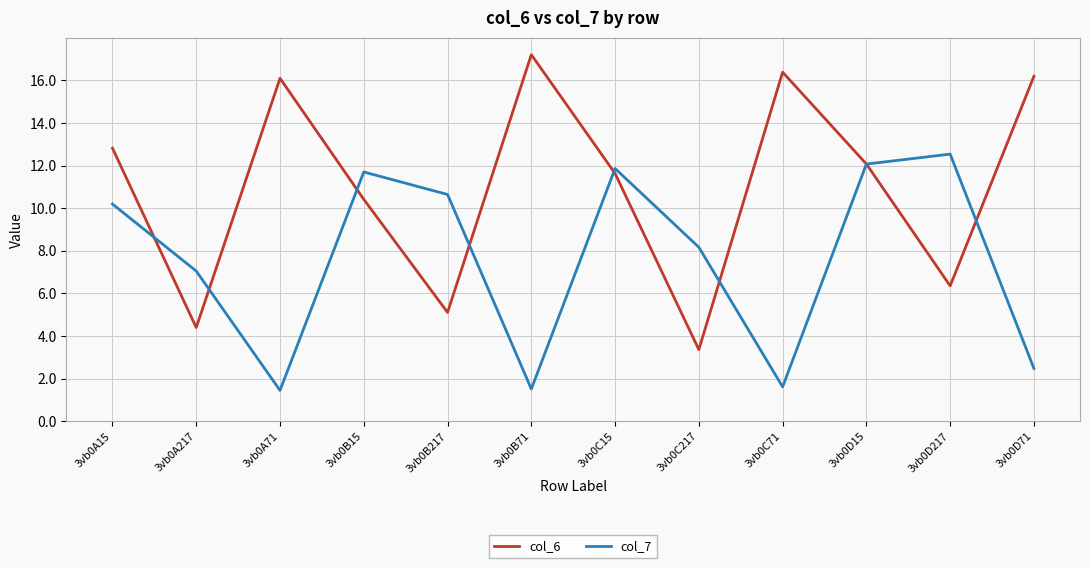

True or false: col_6 has a value of 10.2 at 3vb0C71.

False